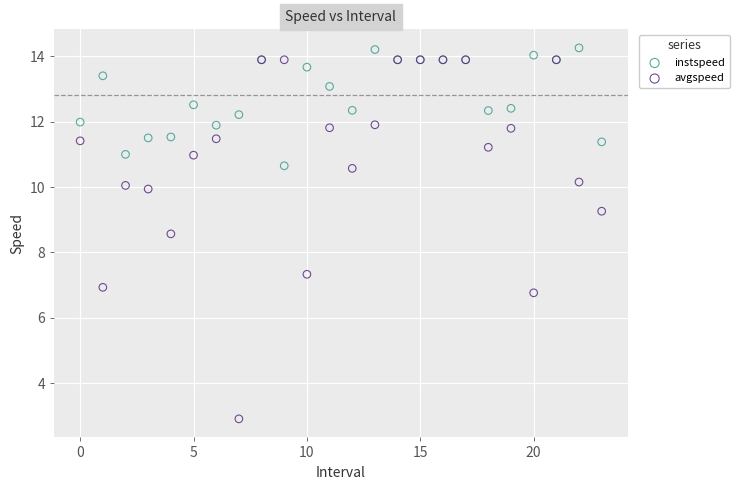

Which series has the widest spread of Y values?

avgspeed